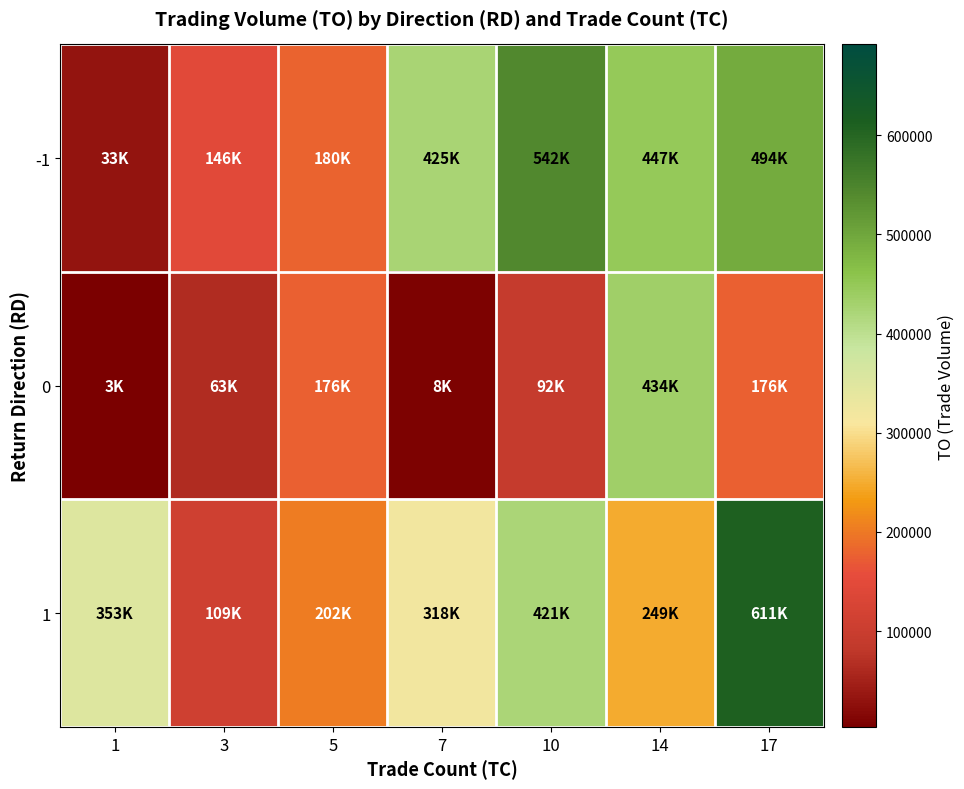

Which label corresponds to the smallest value in the chart?

1